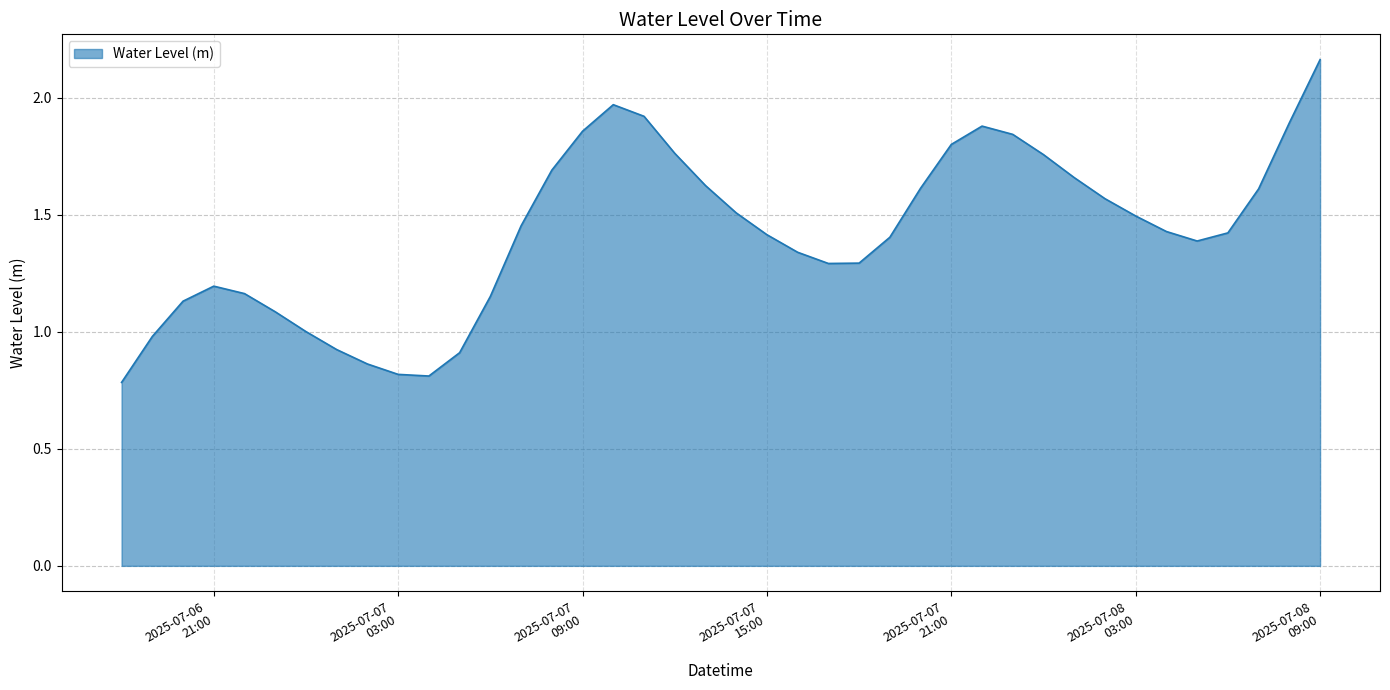

What is the minimum value shown in the chart?

0.8